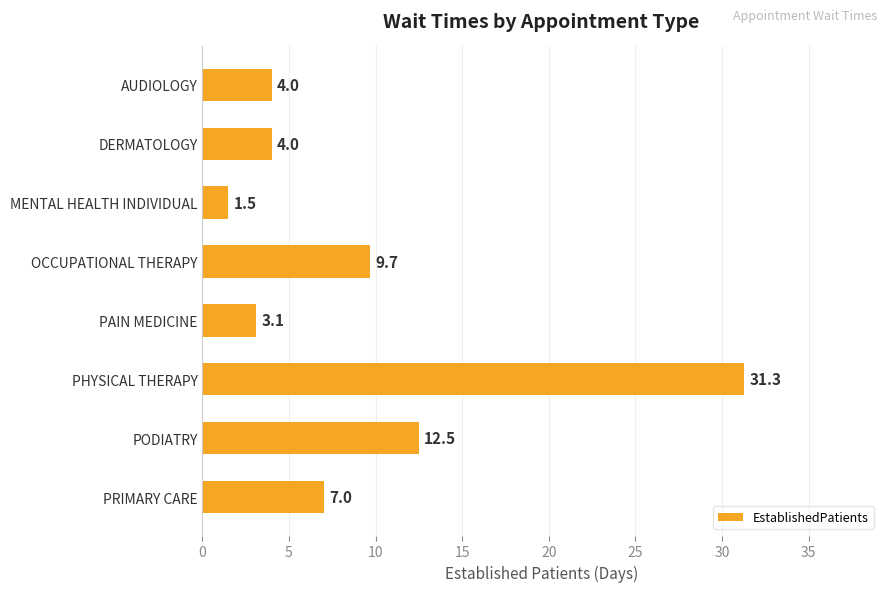

How many bars are there in total?

8